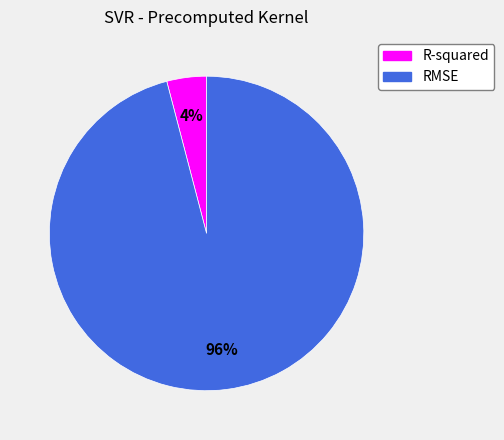

Which slice represents more than half of the pie?

RMSE